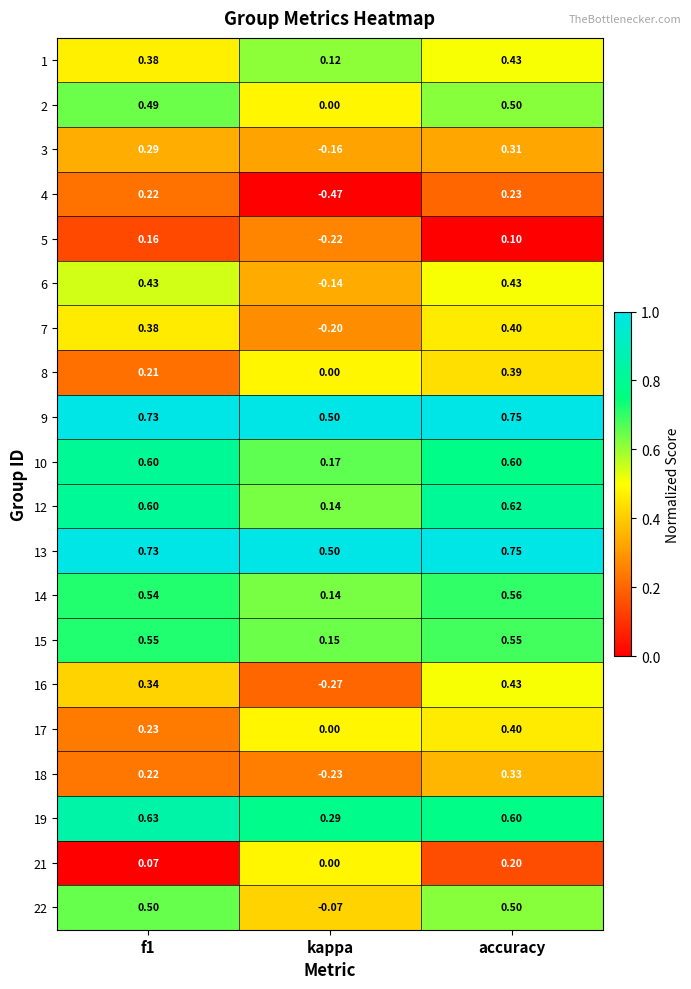

At which label does 12 reach its minimum?

kappa